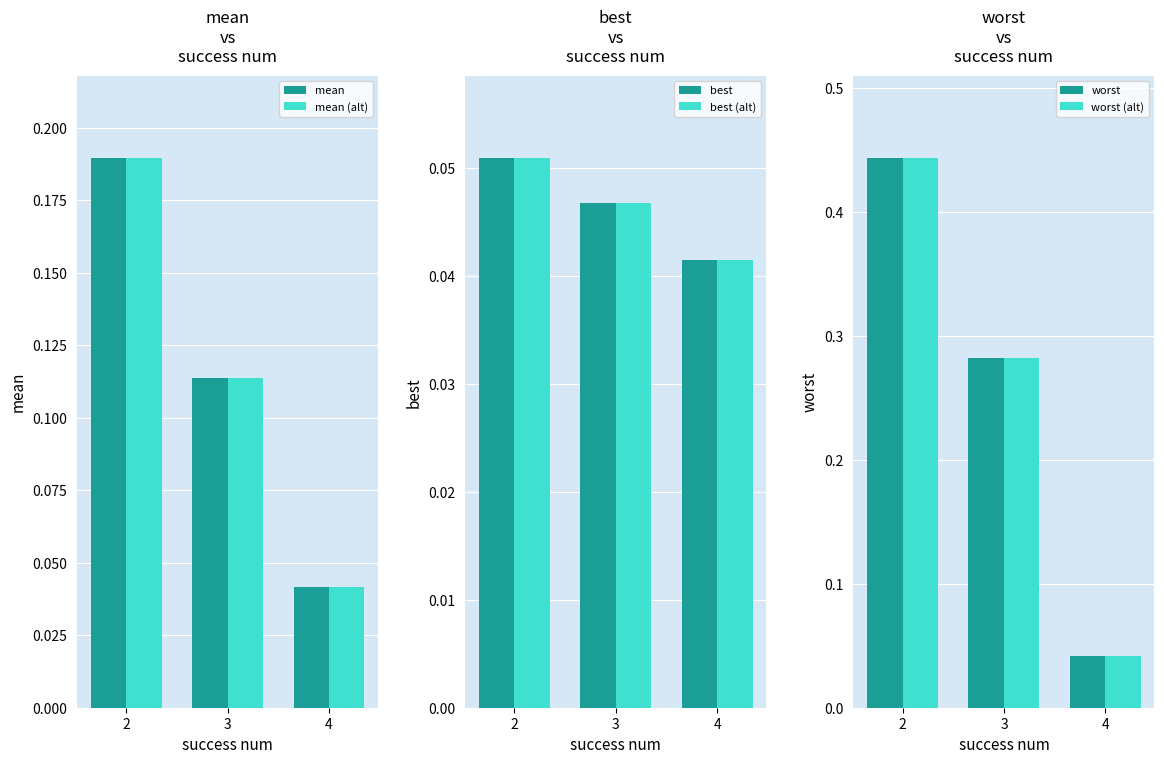

How many data points does each series have?

3